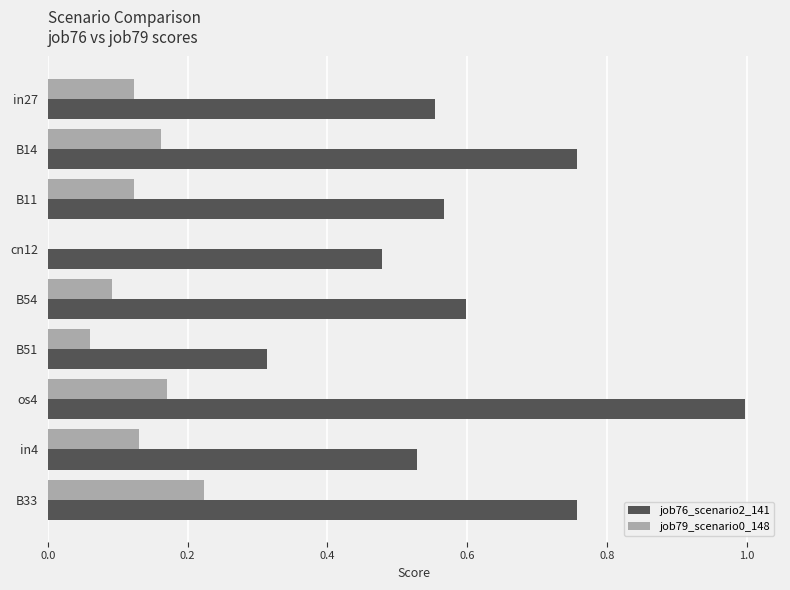

The value of job79_scenario0_148 at os4 is 0.3. True or false?

False